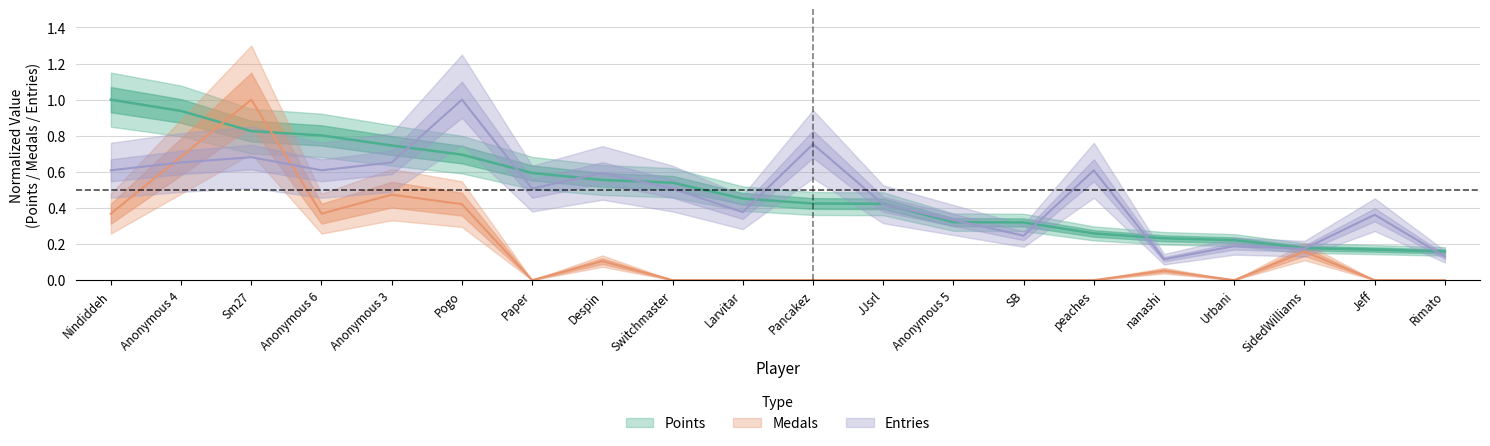

Reading left to right, list all the values displayed in this chart.

Points: 1.0	0.9	0.8	0.8	0.7	0.7	0.6	0.6	0.5	0.5	0.4	0.4	0.3	0.3	0.3	0.2	0.2	0.2	0.2	0.2
Medals: 0.4	0.7	1.0	0.4	0.5	0.4	0.0	0.1	0.0	0.0	0.0	0.0	0.0	0.0	0.0	0.1	0.0	0.2	0.0	0.0
Entries: 0.6	0.7	0.7	0.6	0.7	1.0	0.5	0.6	0.5	0.4	0.8	0.4	0.3	0.2	0.6	0.1	0.2	0.2	0.4	0.1